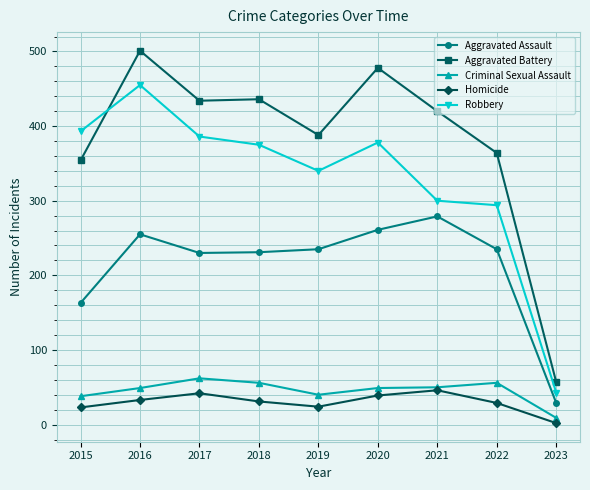

At how many categories does at least one series exceed 454?

2